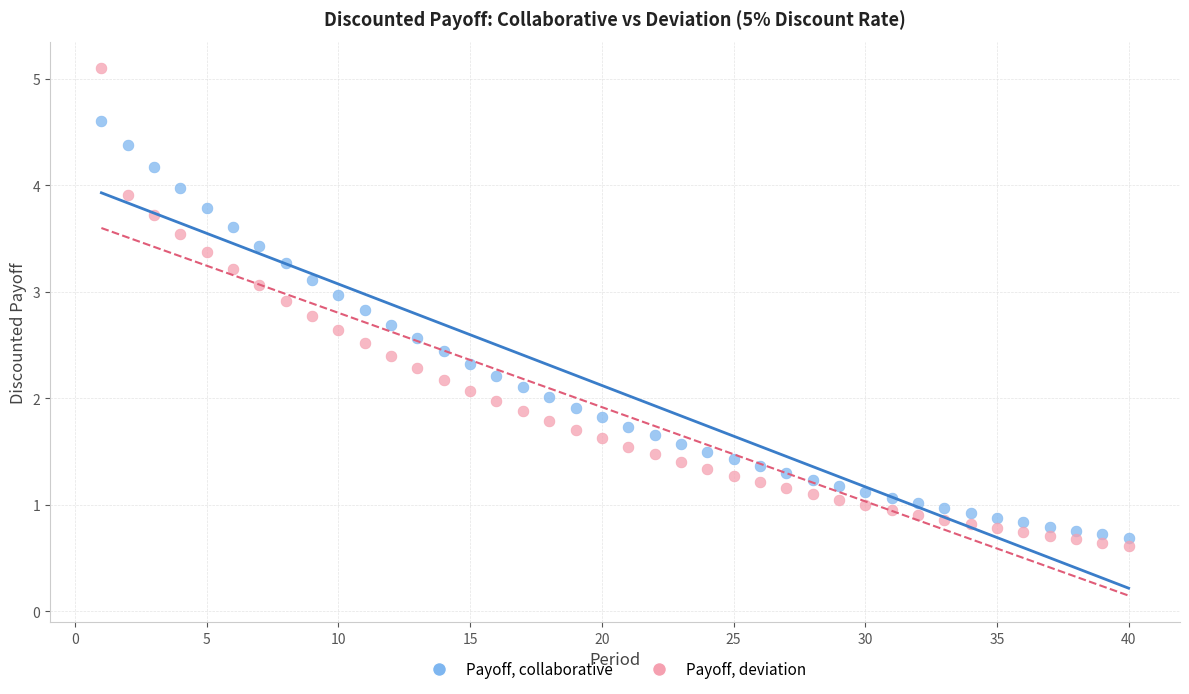

What is the X range (max minus min) for the scatter plot?

39.0